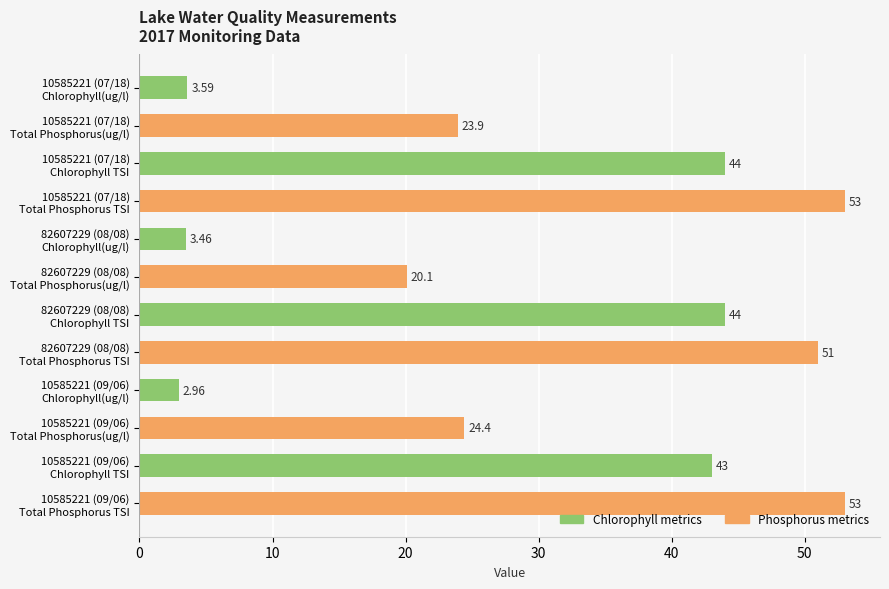

What is the average value?

30.5